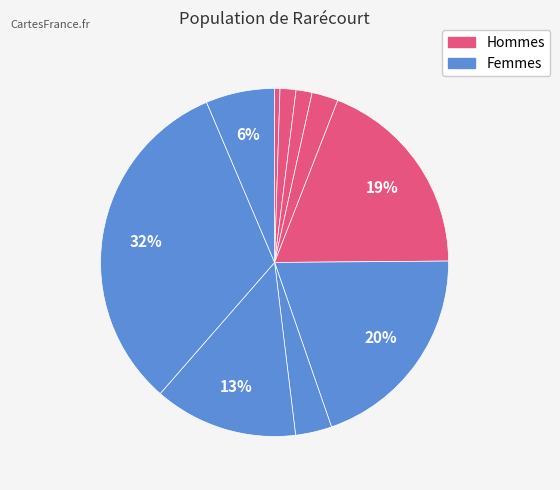

Does வயலின் represent more than half of the total?

No